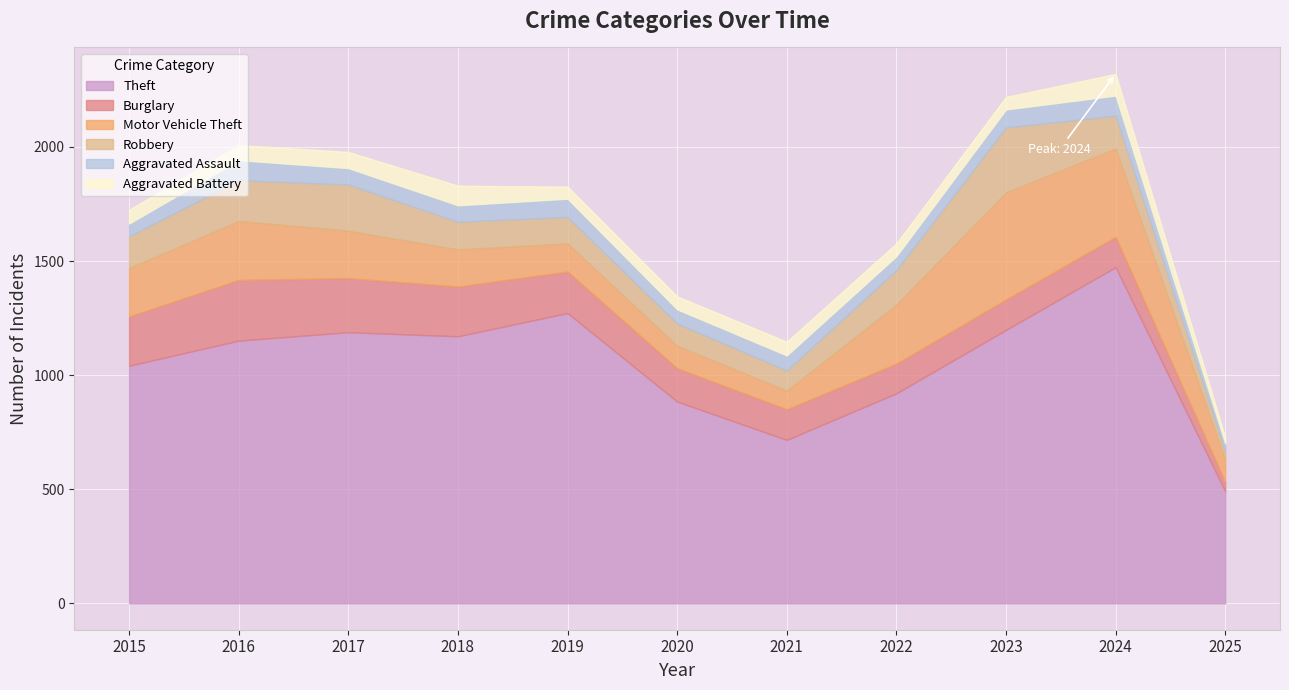

How many lines are shown in the chart?

6